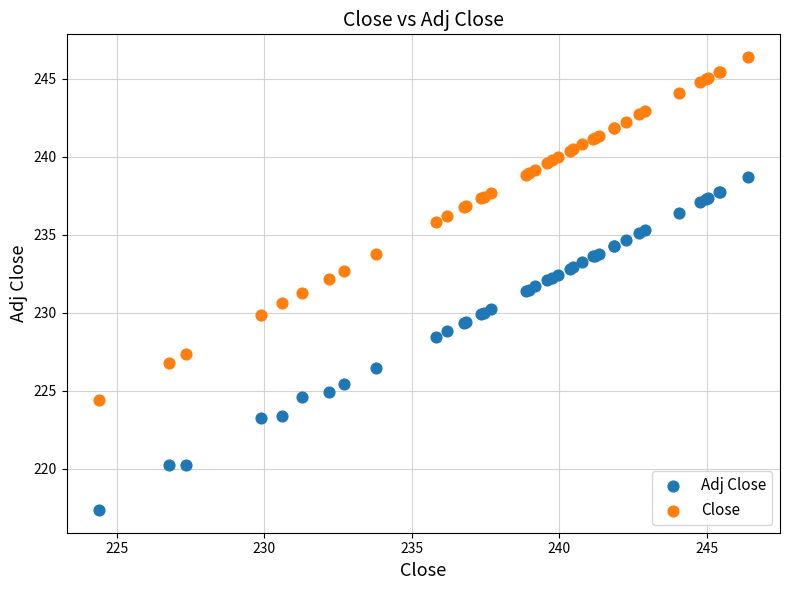

Which series has the widest spread of Y values?

Close